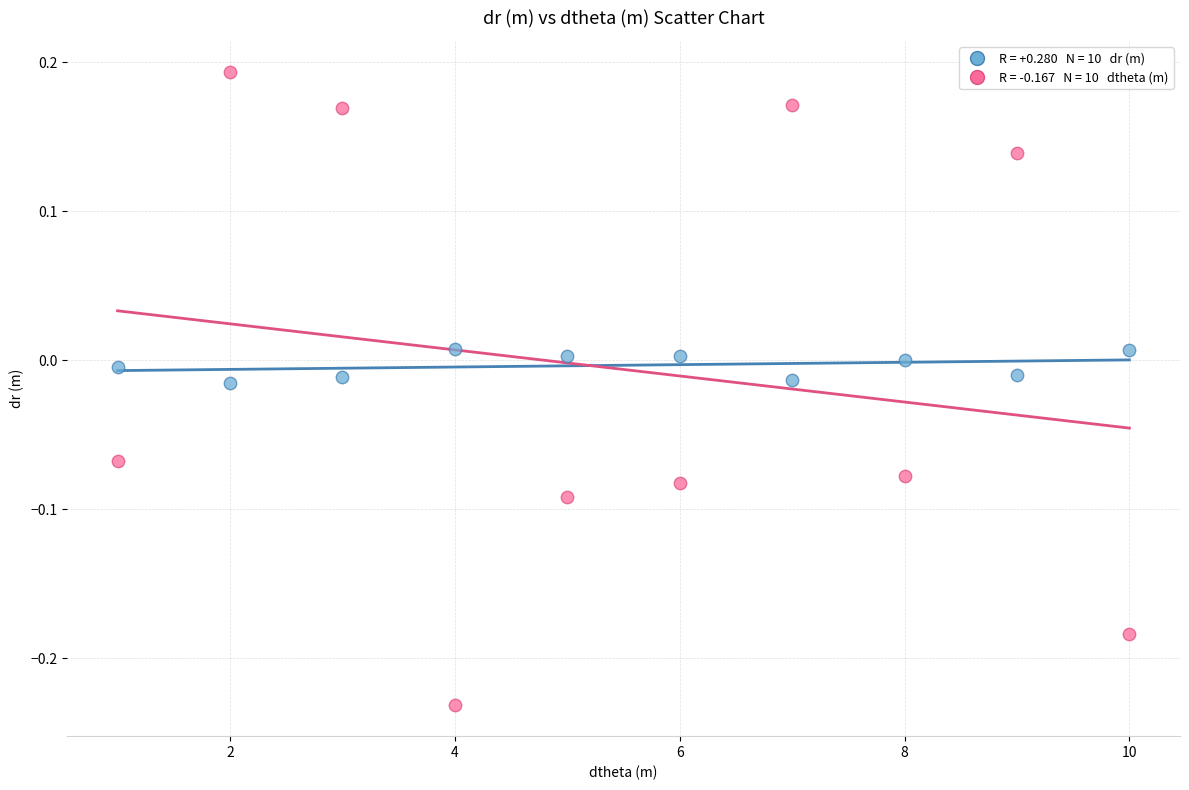

Across all data points, what is the range of X values (max minus min)?

9.0